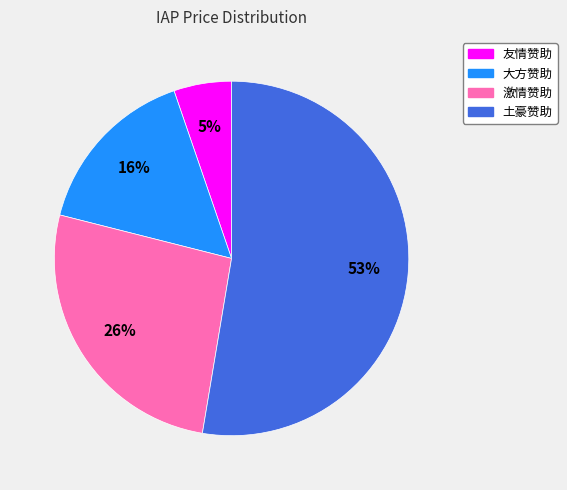

To the nearest percent, what portion does 友情赞助 represent?

5%